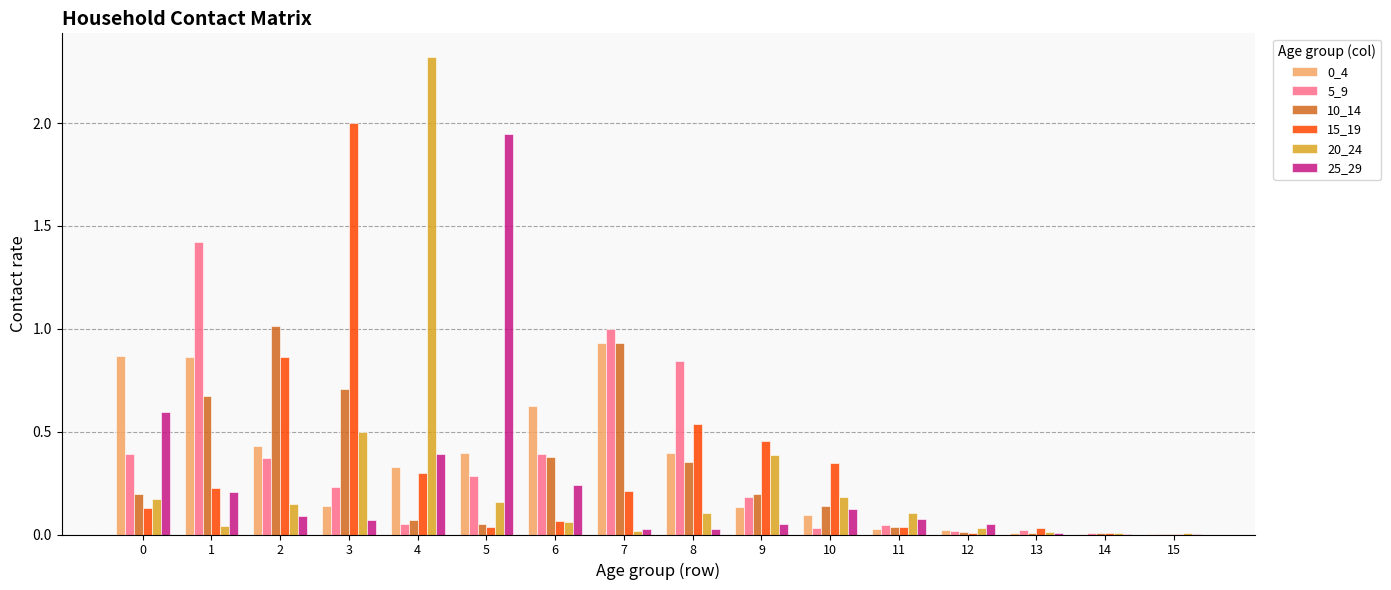

Is it true that 15_19 equals 0.1 at 0?

True